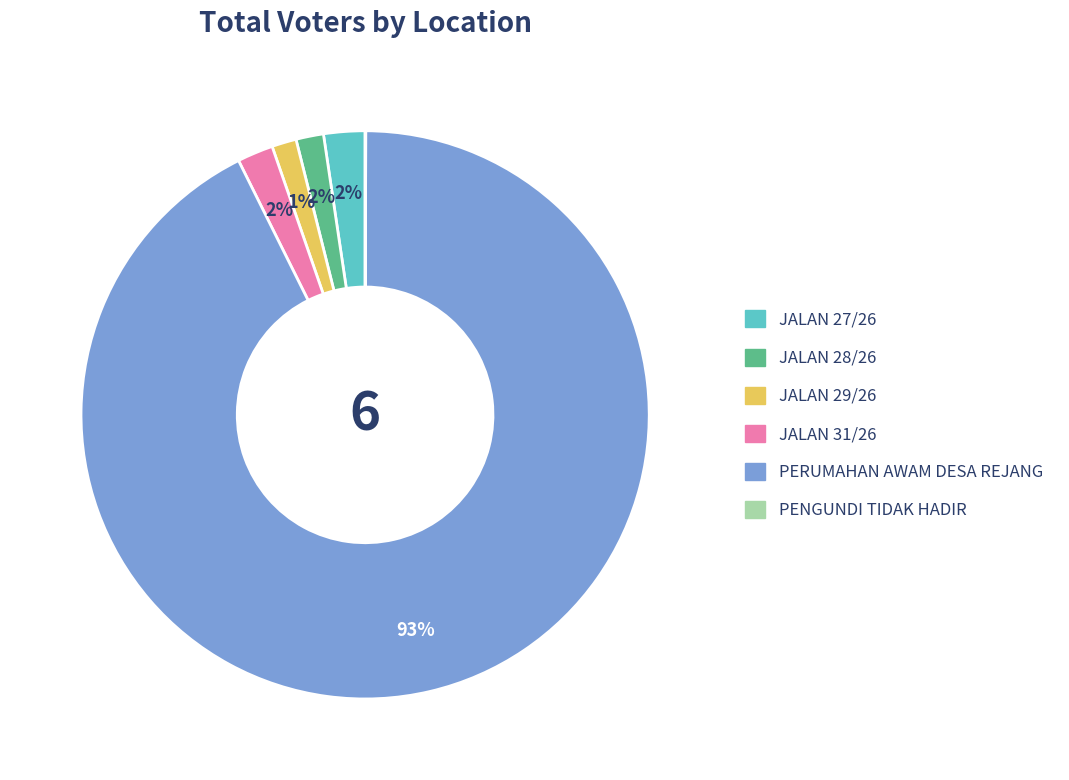

Does JALAN 28/26 represent more than half of the total?

No